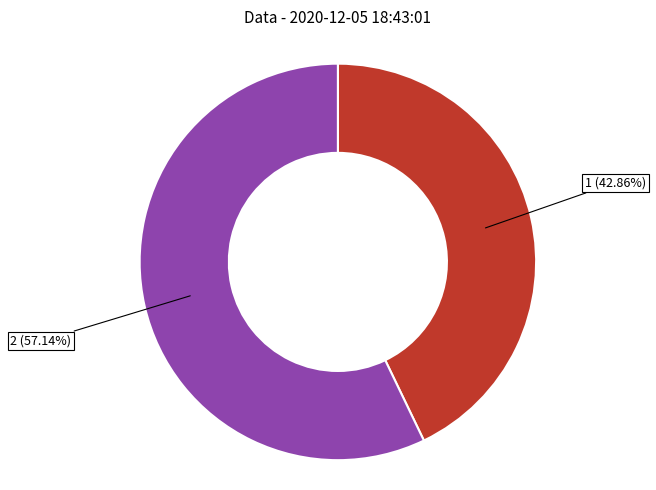

To the nearest percent, what portion does 1 represent?

43%